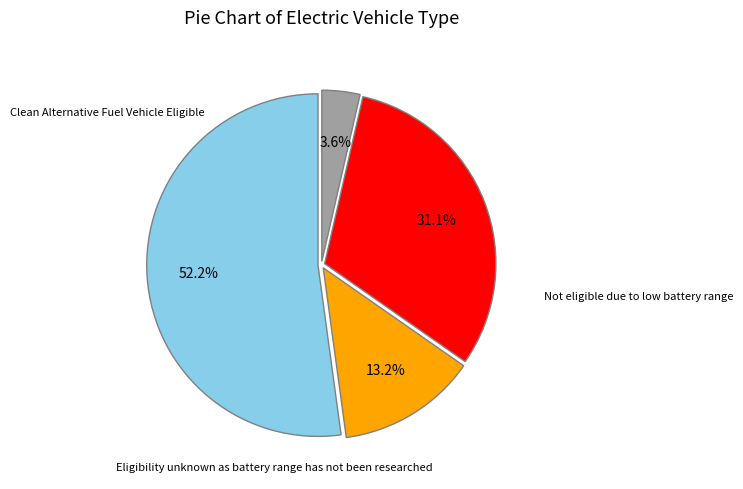

Is there any slice that represents more than half of the pie?

Yes